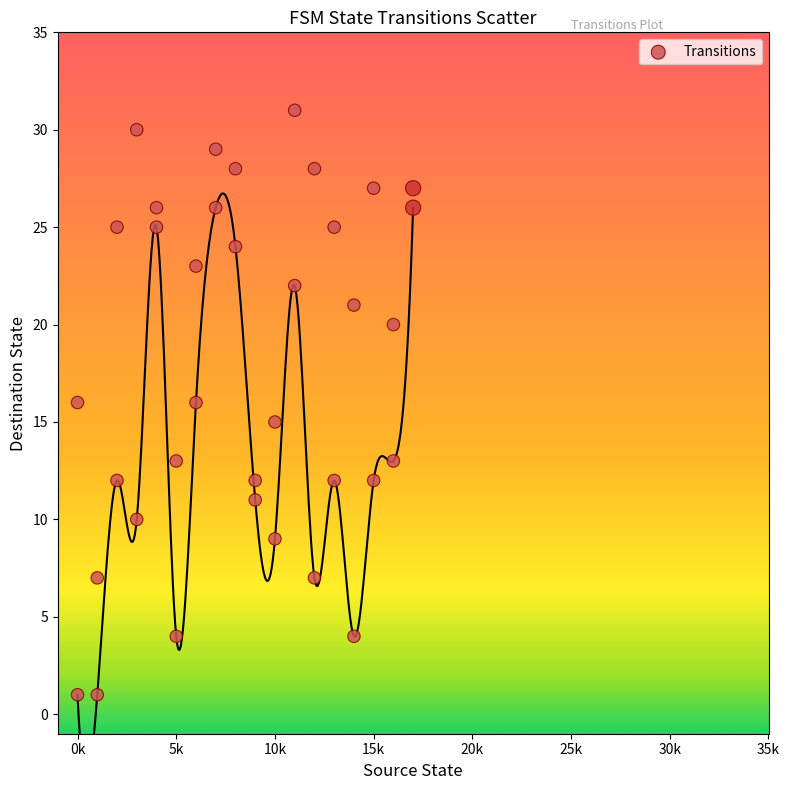

What is the range of X values (max minus min)?

17